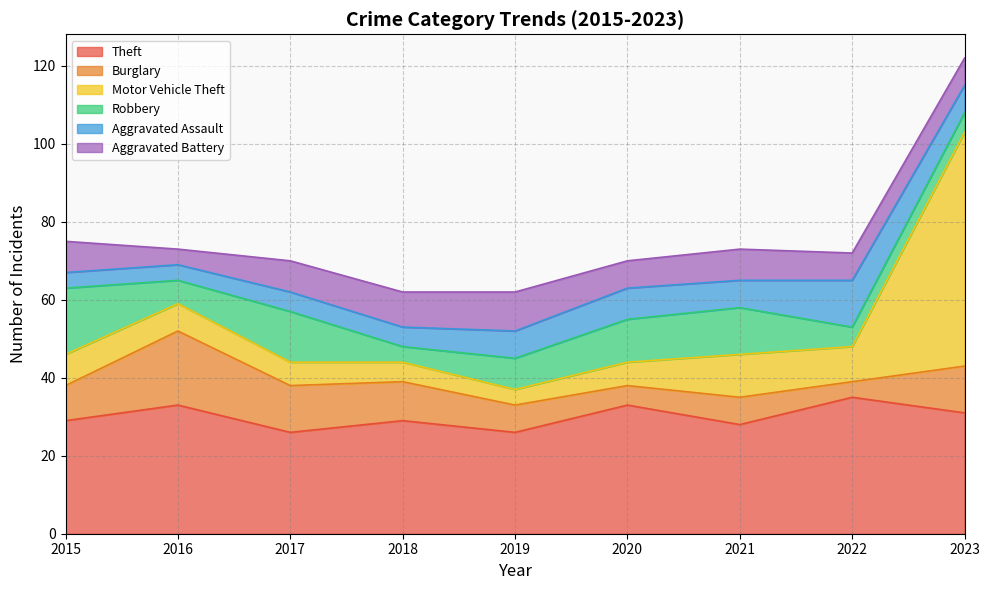

At which category is the sum across all series the highest?

2023